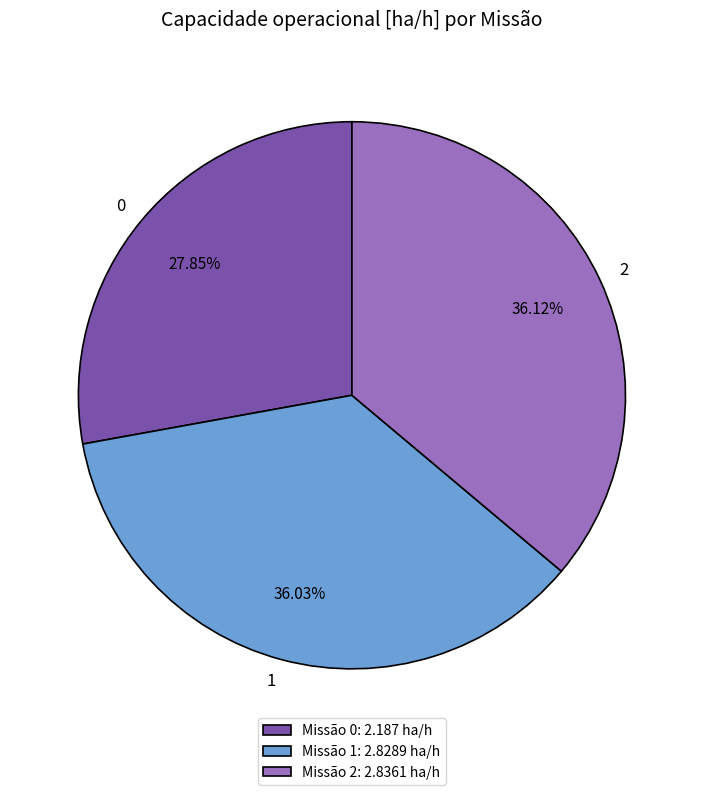

Is Missão 1: 2.8289 ha/h the majority of the pie?

No